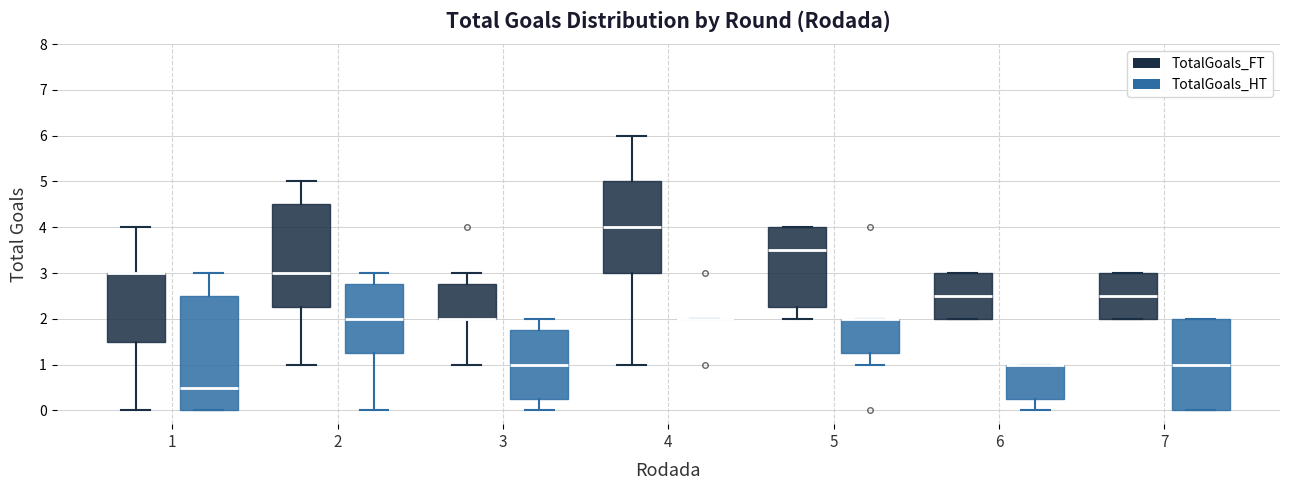

Where does the median line of the box for 7 (TotalGoals_HT) sit on the y-axis? The values are not printed on the chart, so give them approximately, as read against the axis.

1.0